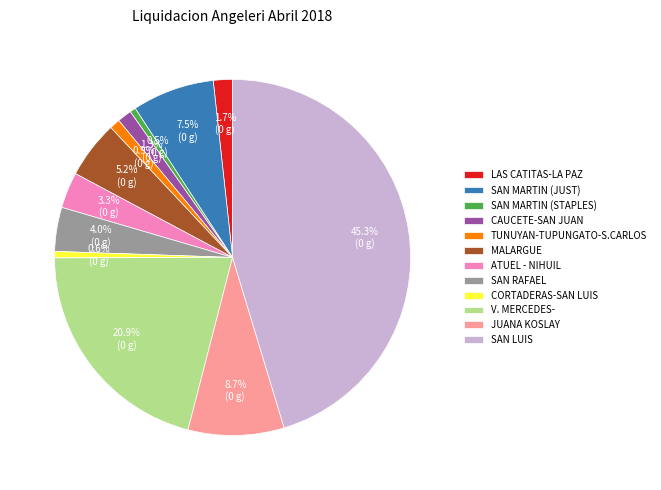

Do ATUEL - NIHUIL and CORTADERAS-SAN LUIS together represent more than half of the pie?

No